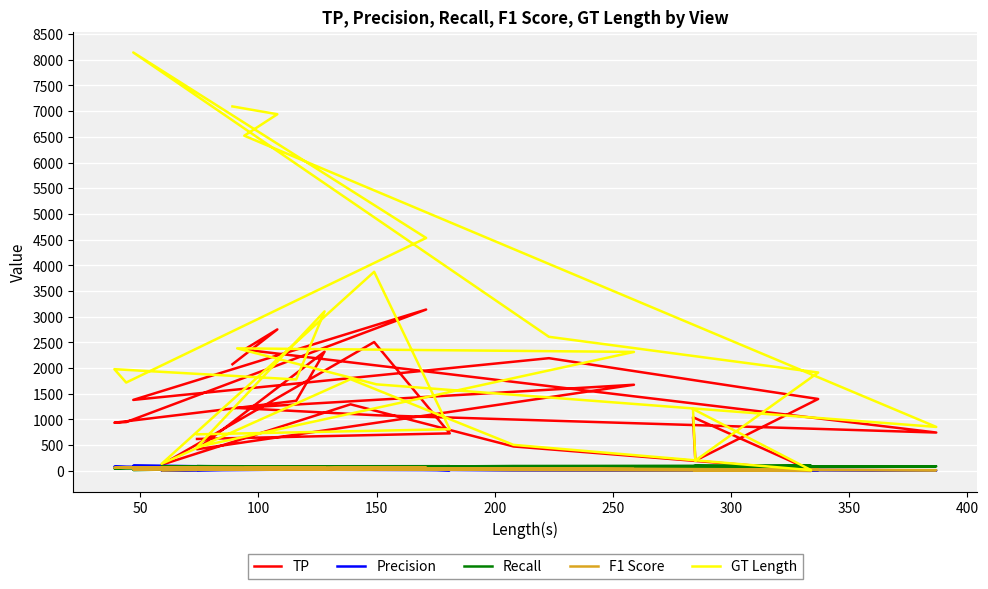

How many interior local valleys does the Recall series have?

9